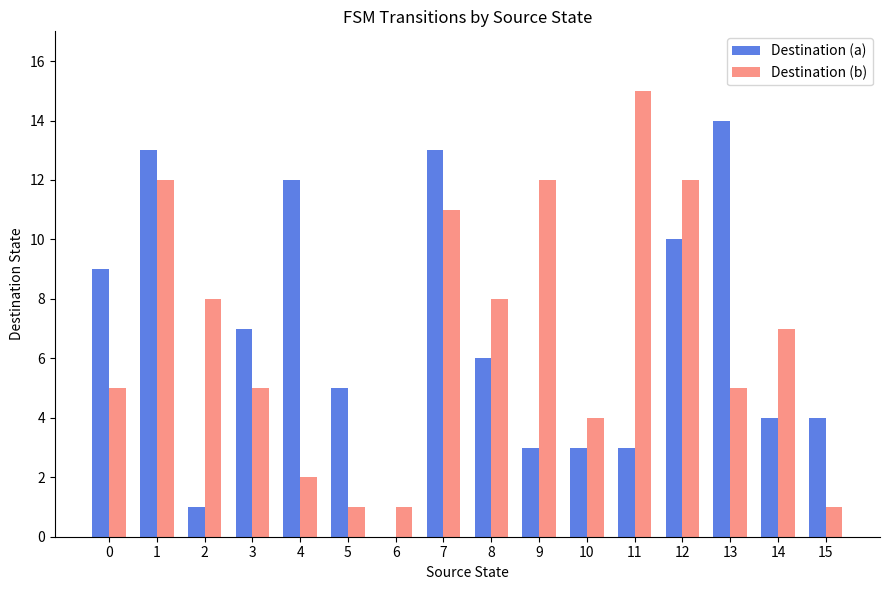

The Destination (b) series shows 20 at 1. True or false?

False